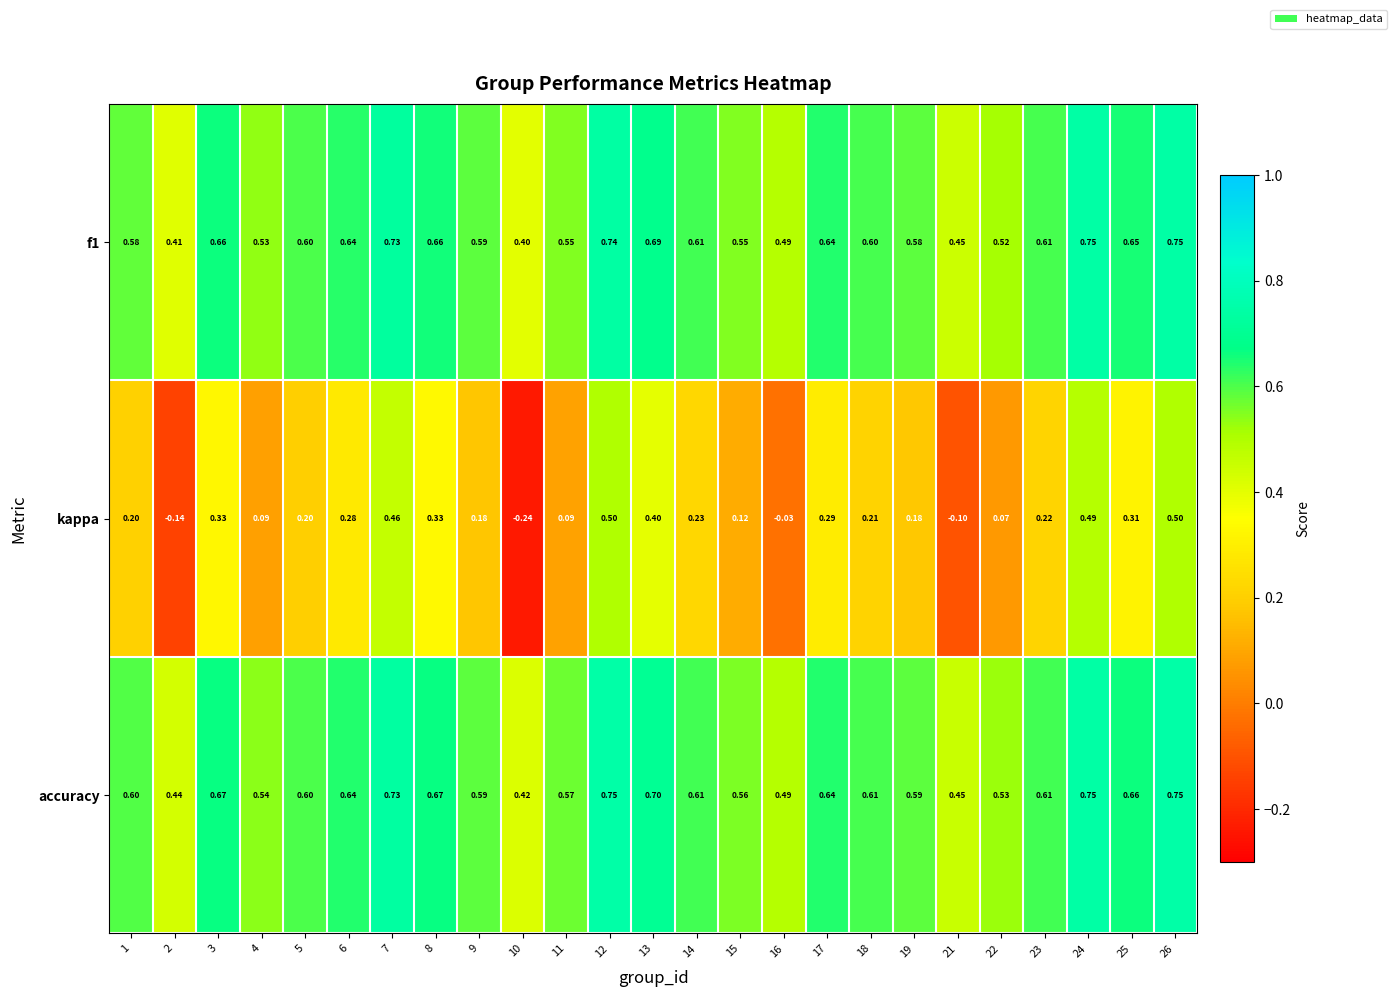

Between 4 and 14, which series saw the biggest shift?

kappa